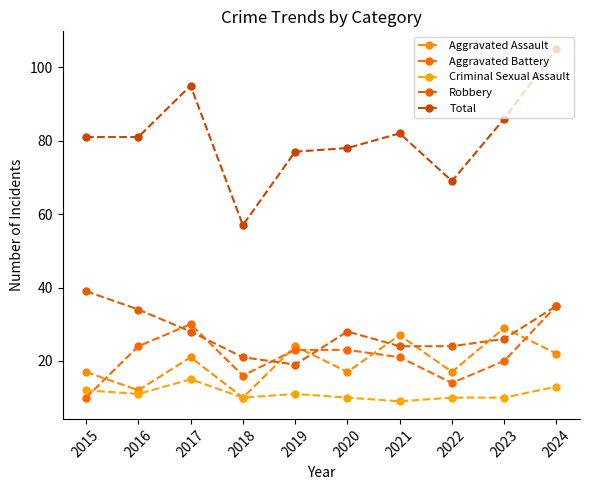

What is the value of the Total point at the 7th from the left?

82